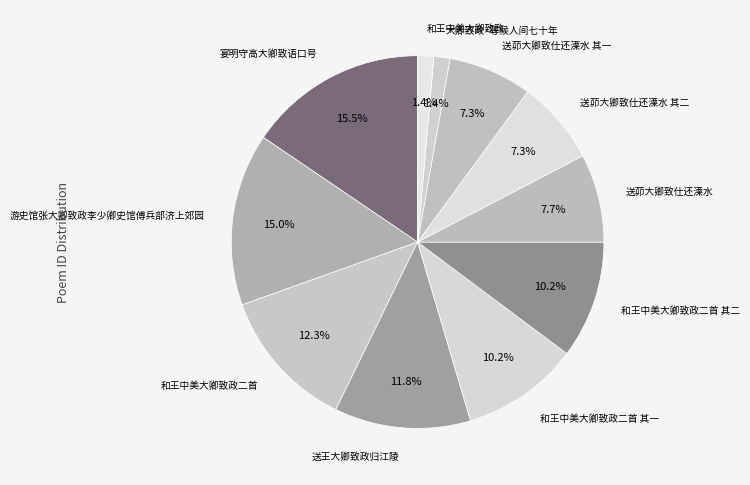

What is the smallest slice in the pie chart?

和王中美大卿致政